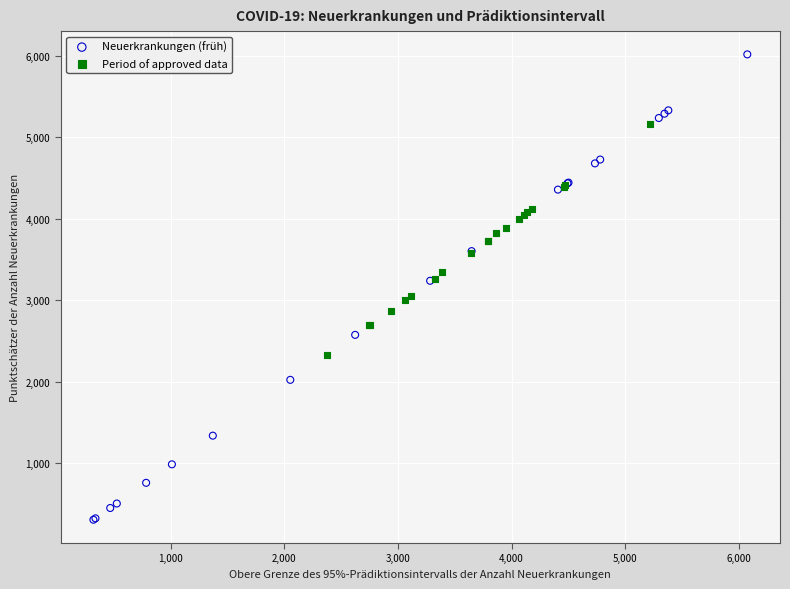

Which series reaches the minimum Y coordinate?

Neuerkrankungen (früh)